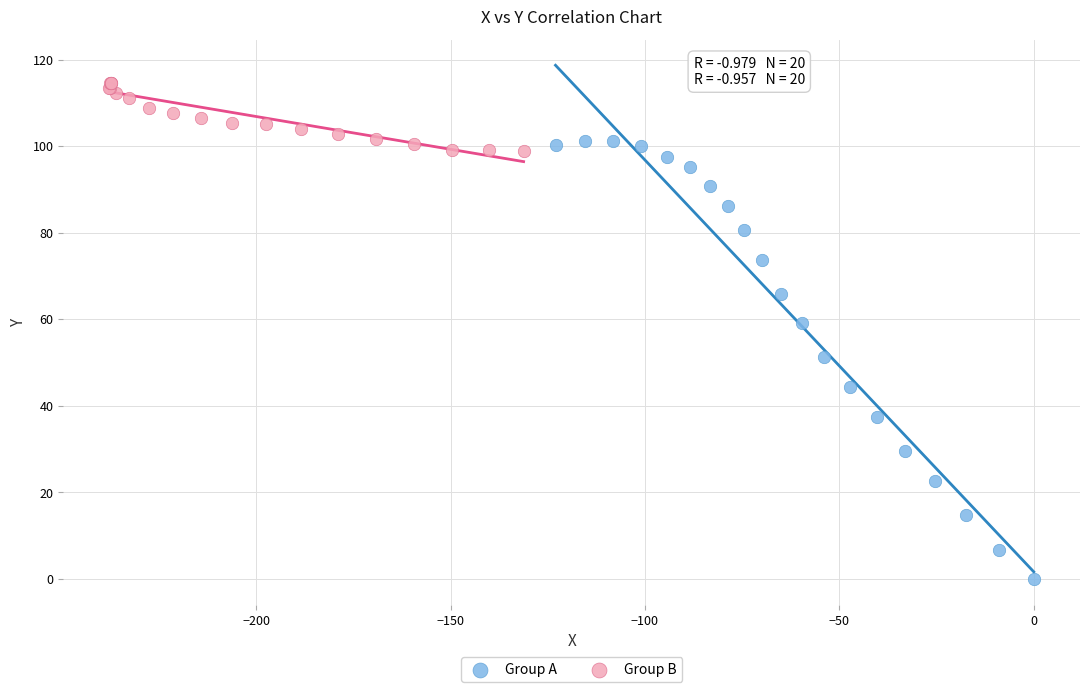

What are all the series names shown in the legend?

Group A, Group B